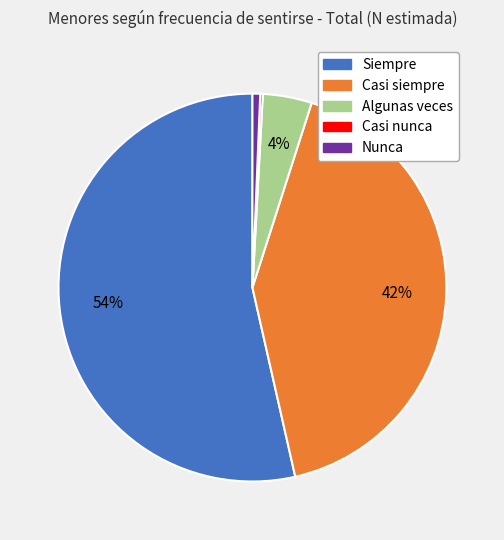

Is it true that Casi siempre is 53% of the pie?

False